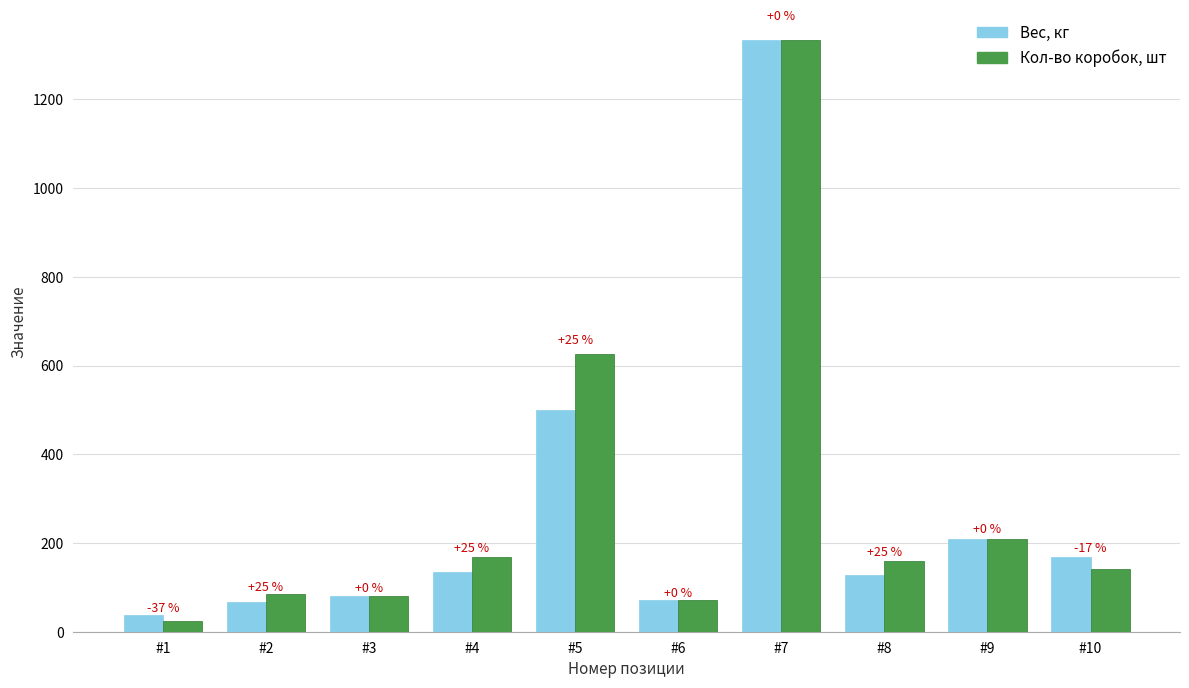

How many bars are there in total?

20